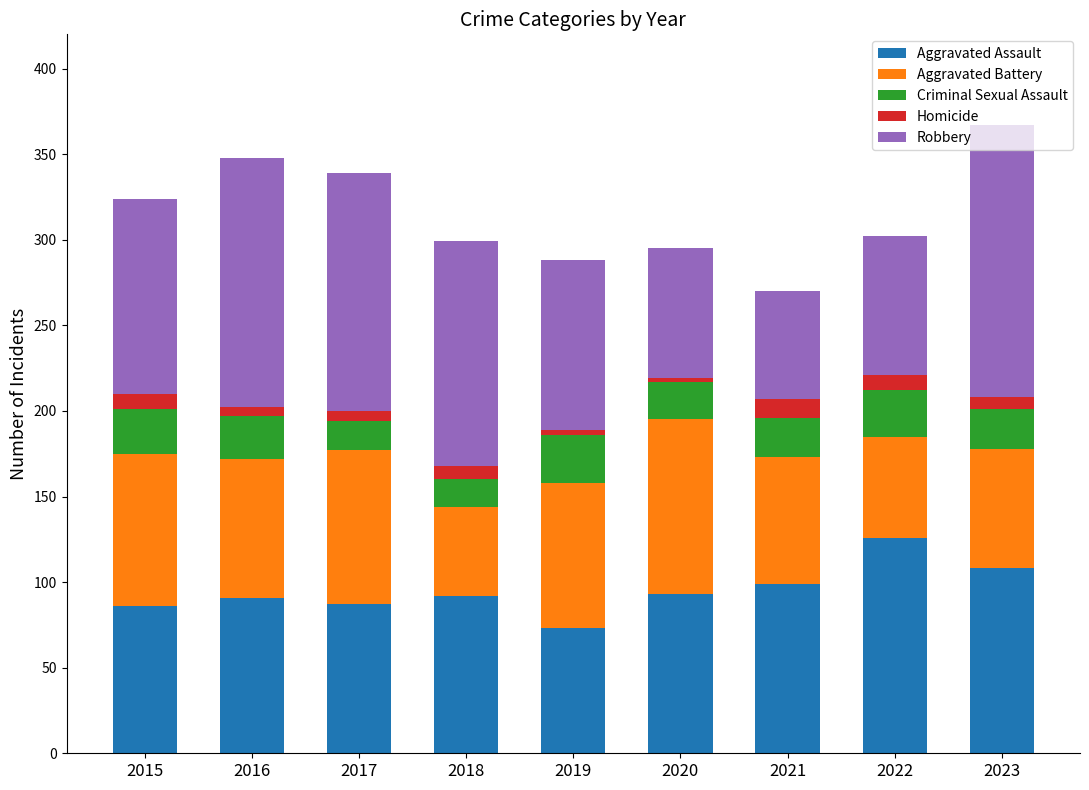

What is the highest value of the Aggravated Assault series?

126